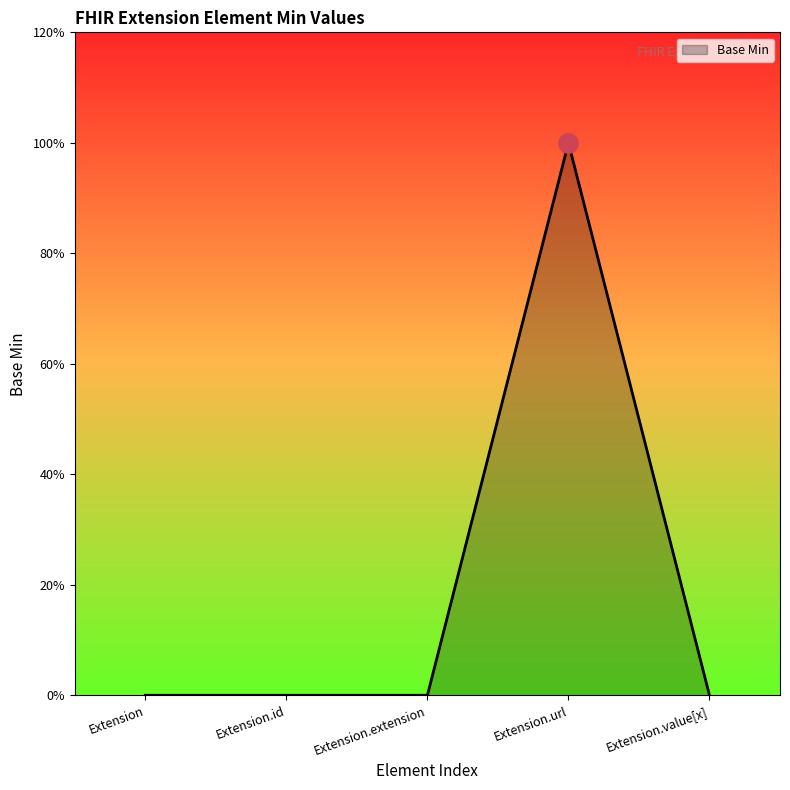

What is the greatest value displayed?

1